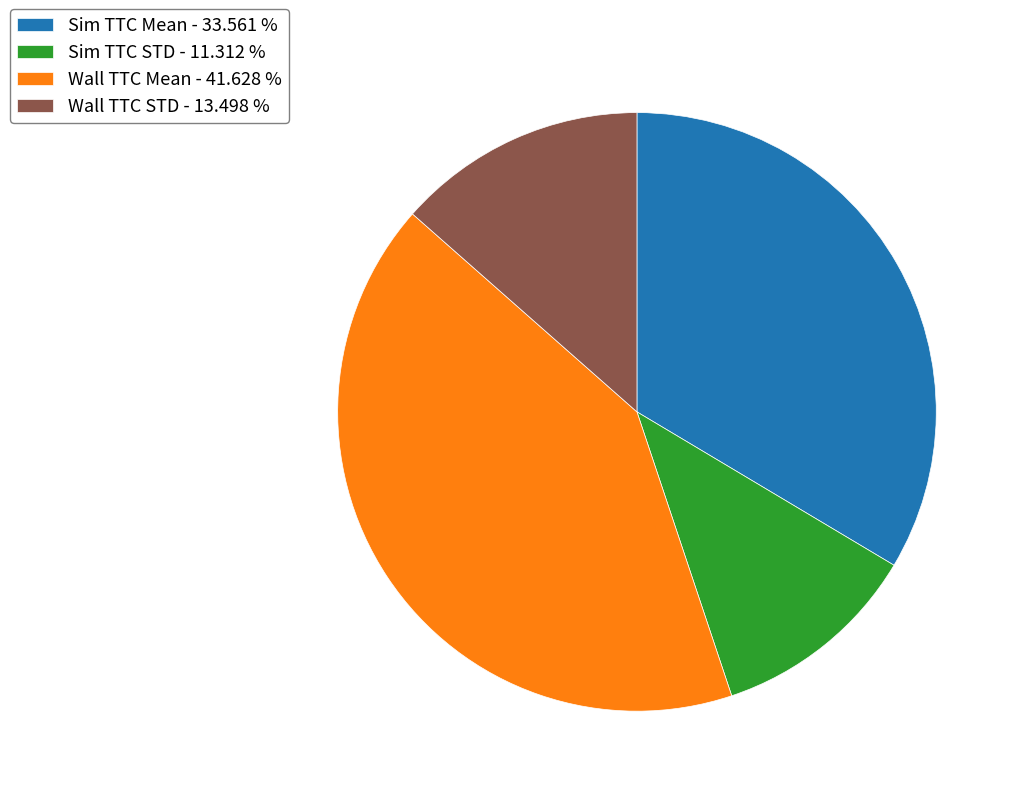

Is the sum of Sim TTC STD and Sim TTC Mean greater than half?

No